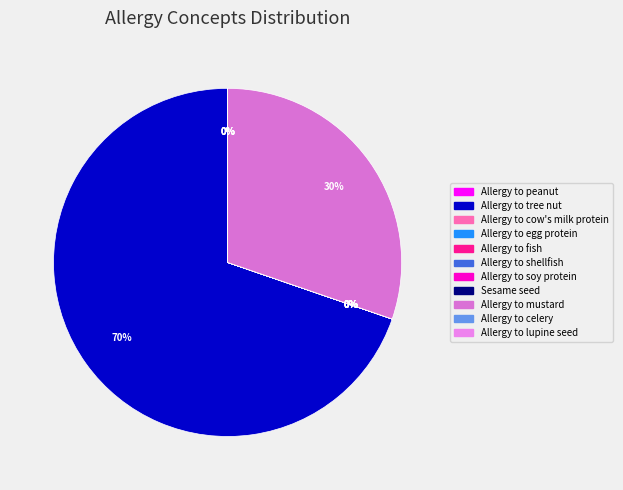

What is the largest slice in the pie chart?

Allergy to tree nut